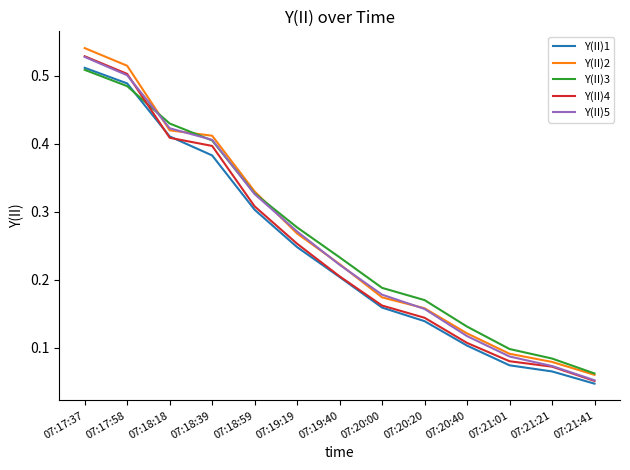

Which series has the largest range (max minus min)?

Y(II)2